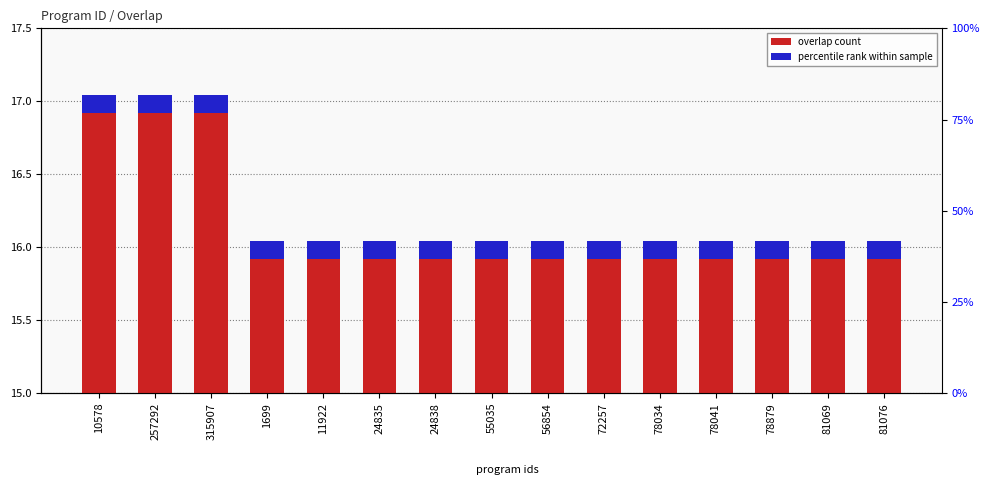

What is the value of the overlap count bar at the 3rd from the left?

17.0